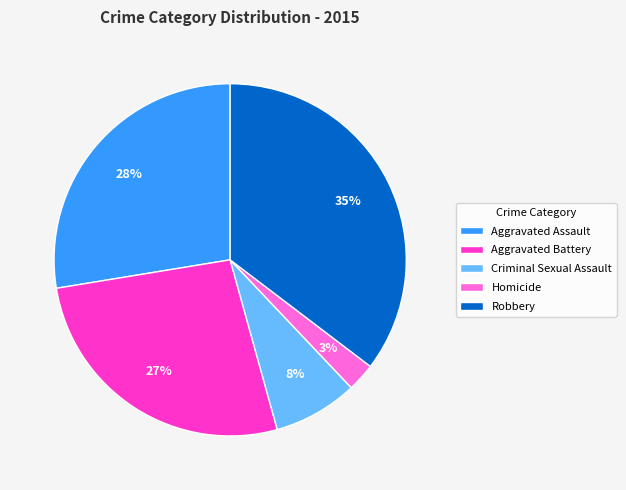

True or false: Robbery accounts for 35% of the total.

True